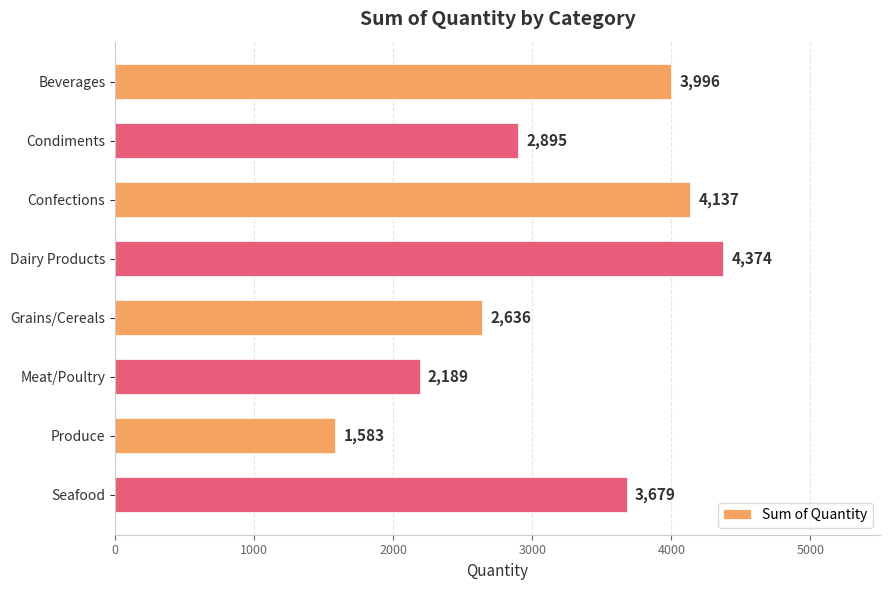

Approximately how many times larger is the value at Confections compared to Dairy Products?

0.9